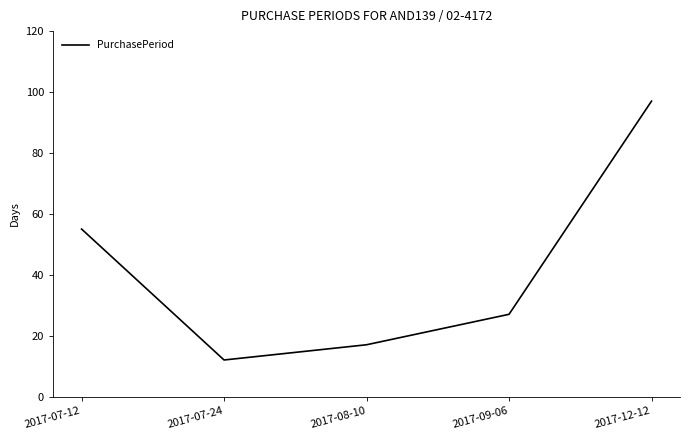

What position from the right is 2017-07-12?

5